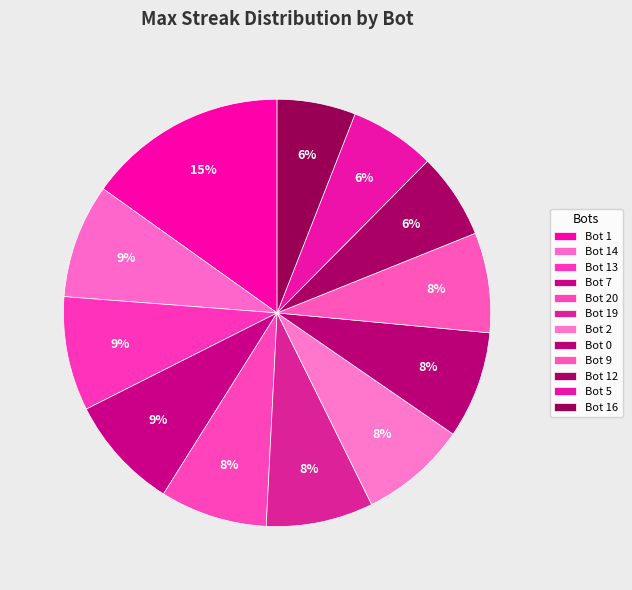

Rank the categories by value from highest to lowest.

Bot 1, Bot 14, Bot 13, Bot 7, Bot 20, Bot 19, Bot 2, Bot 0, Bot 9, Bot 12, Bot 5, Bot 16